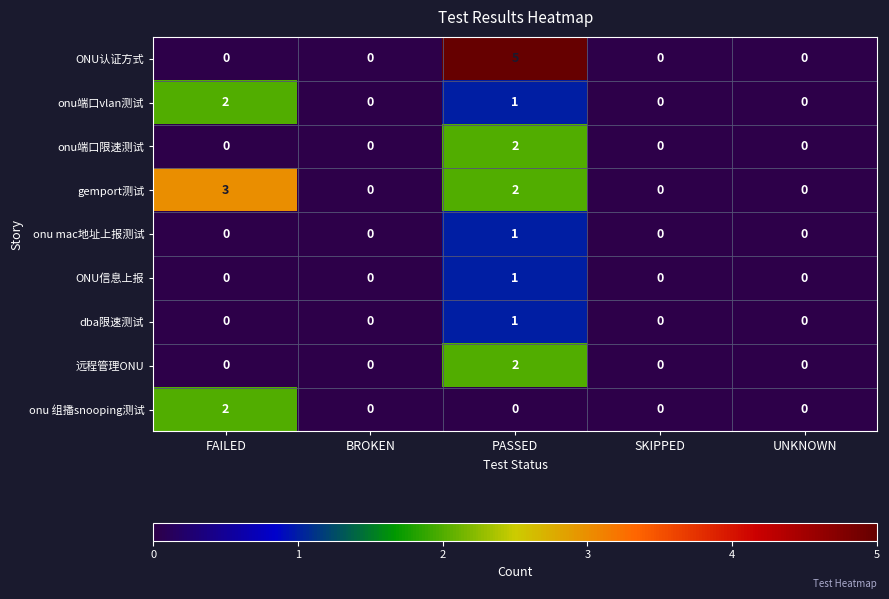

Which category has the highest value across all series?

PASSED